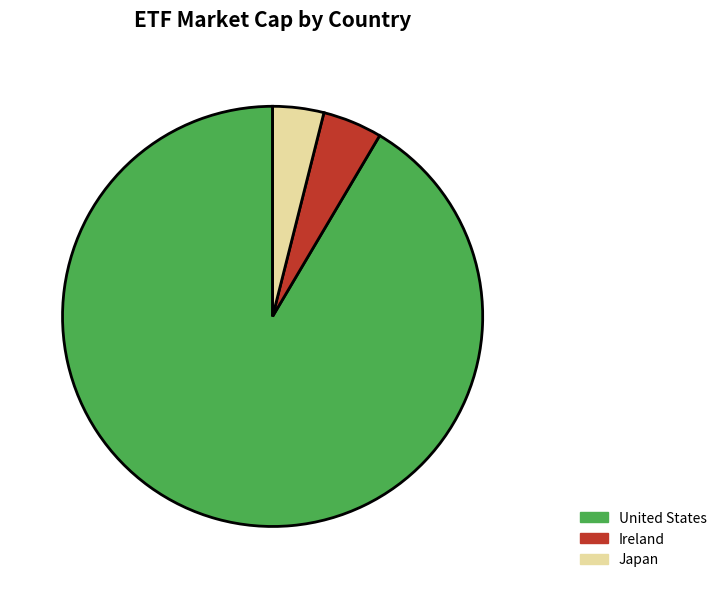

Rank the categories by value from lowest to highest.

Japan 4%, Ireland 5%, United States 91%